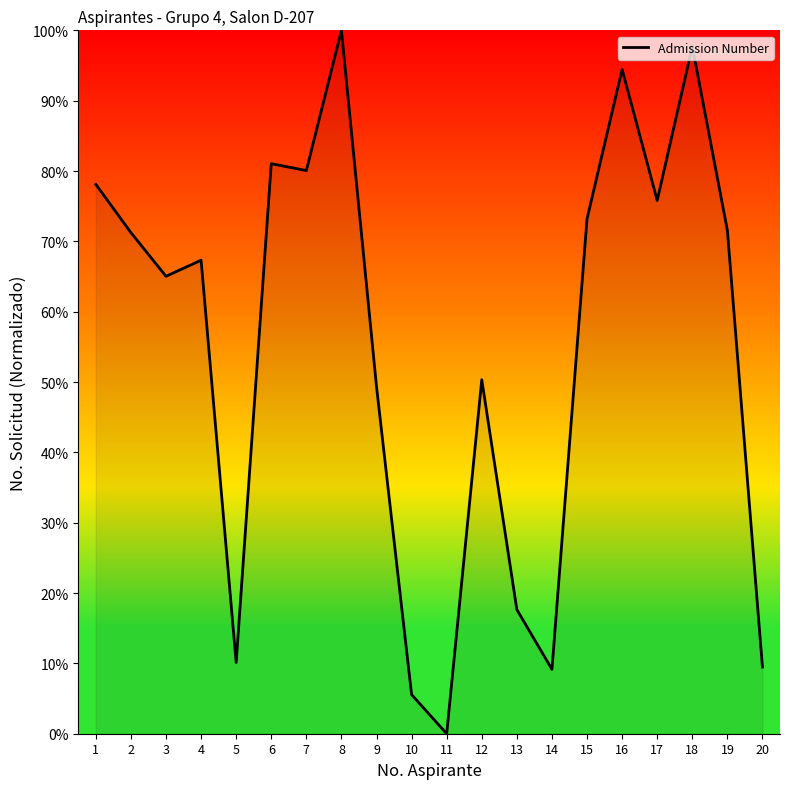

What is the greatest value displayed?

100.0